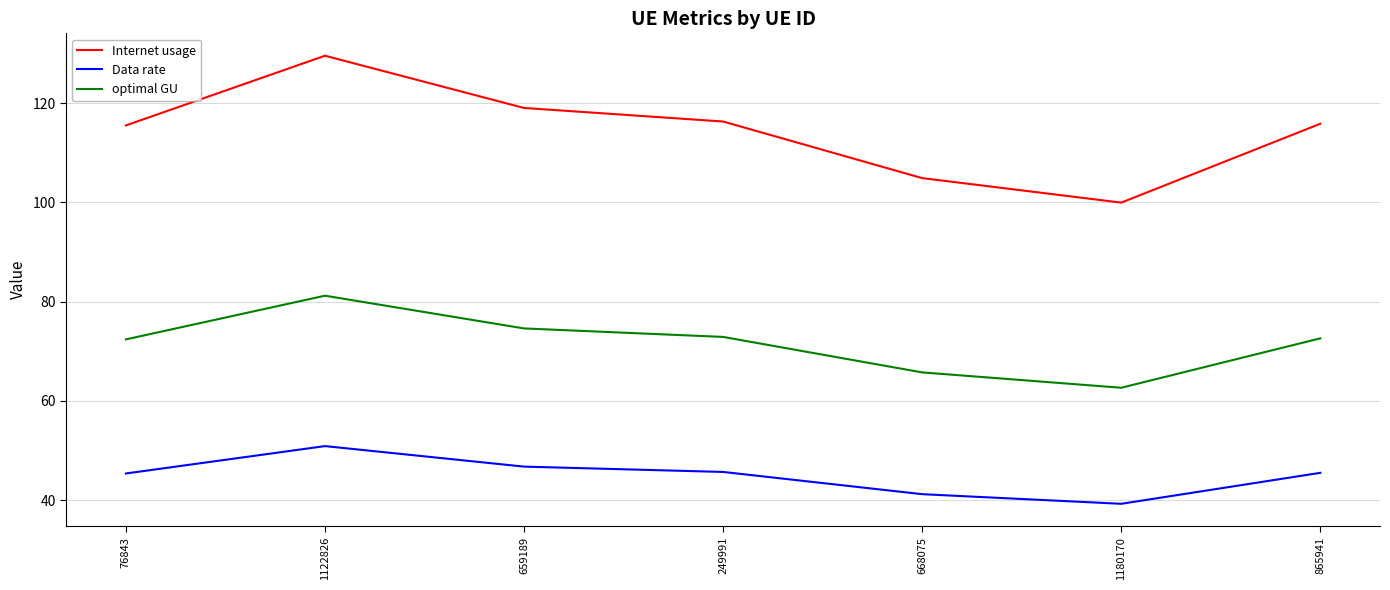

True or false: Internet usage and Data rate intersect in this chart.

False